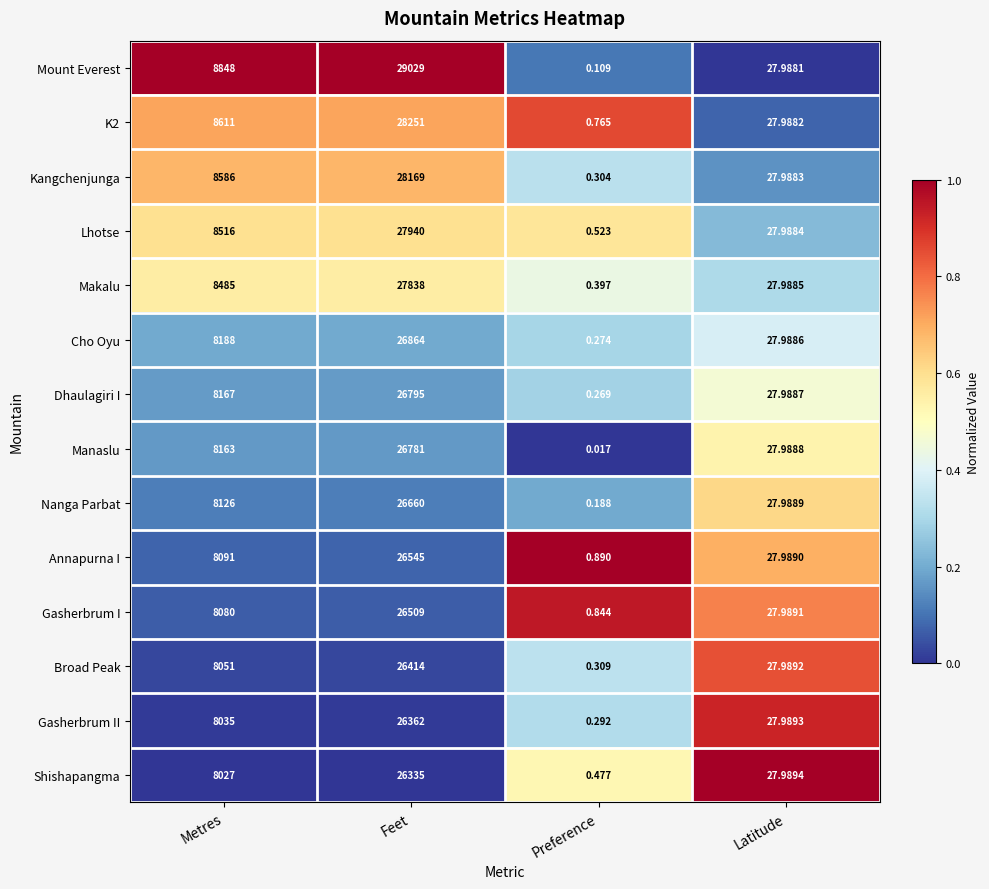

At which label is K2 closest to 14125?

Metres